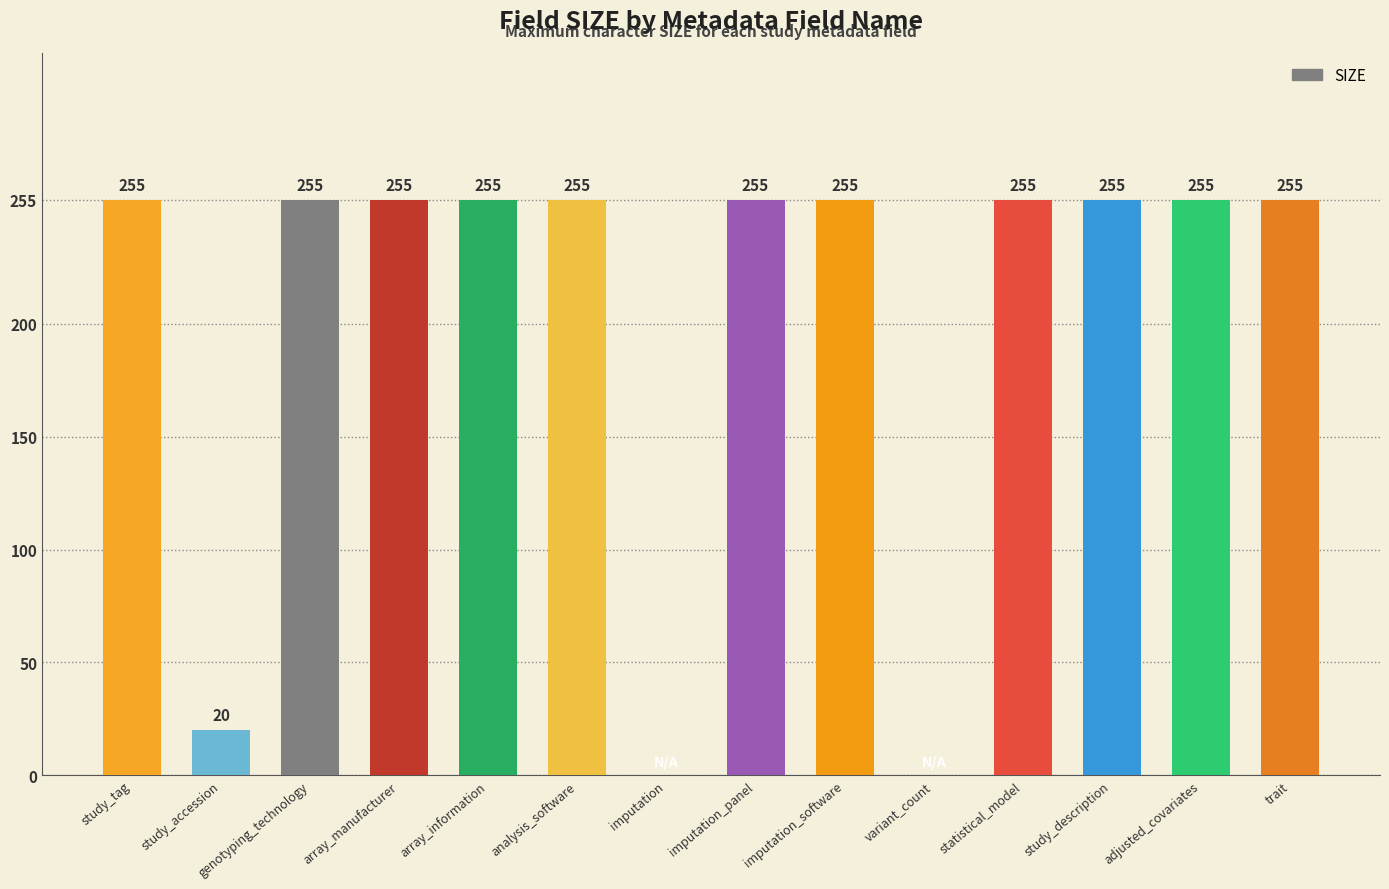

What is the greatest value displayed?

255